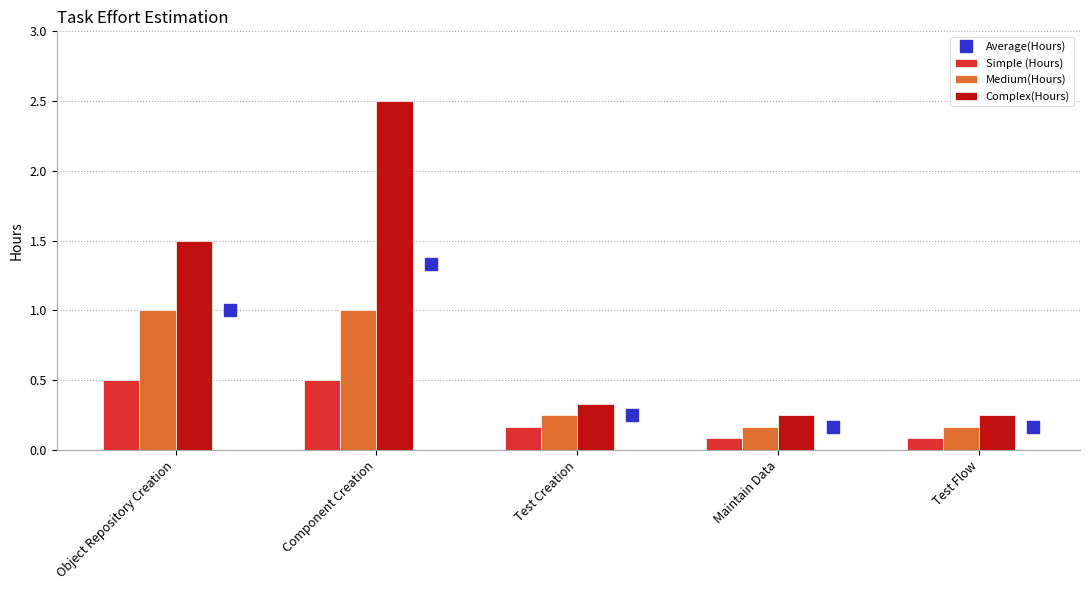

The value of Medium(Hours) at Component Creation is 0.6. True or false?

False